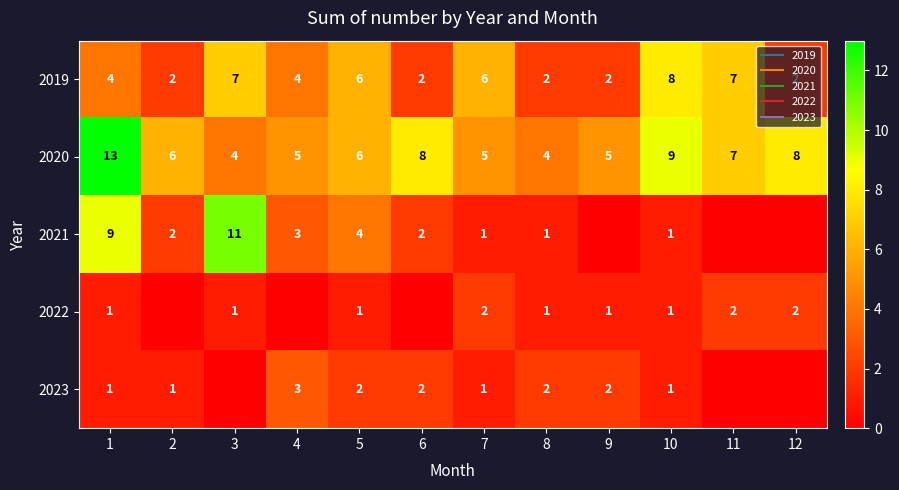

Where does the 2020 series first go above 6?

1